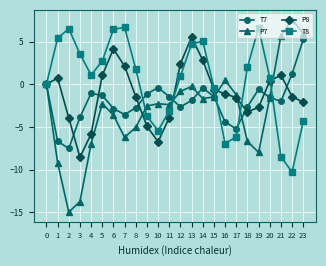

How many values in the P7 series are below -2?

13